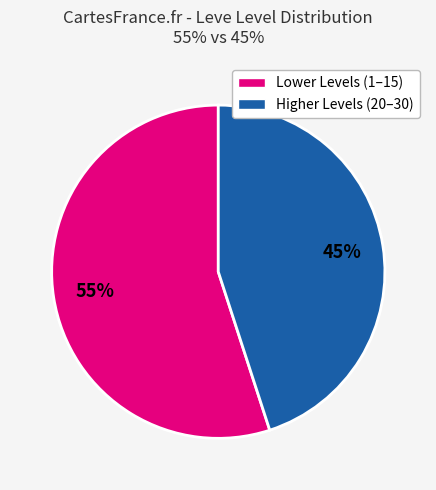

Count the number of slices in the pie.

2